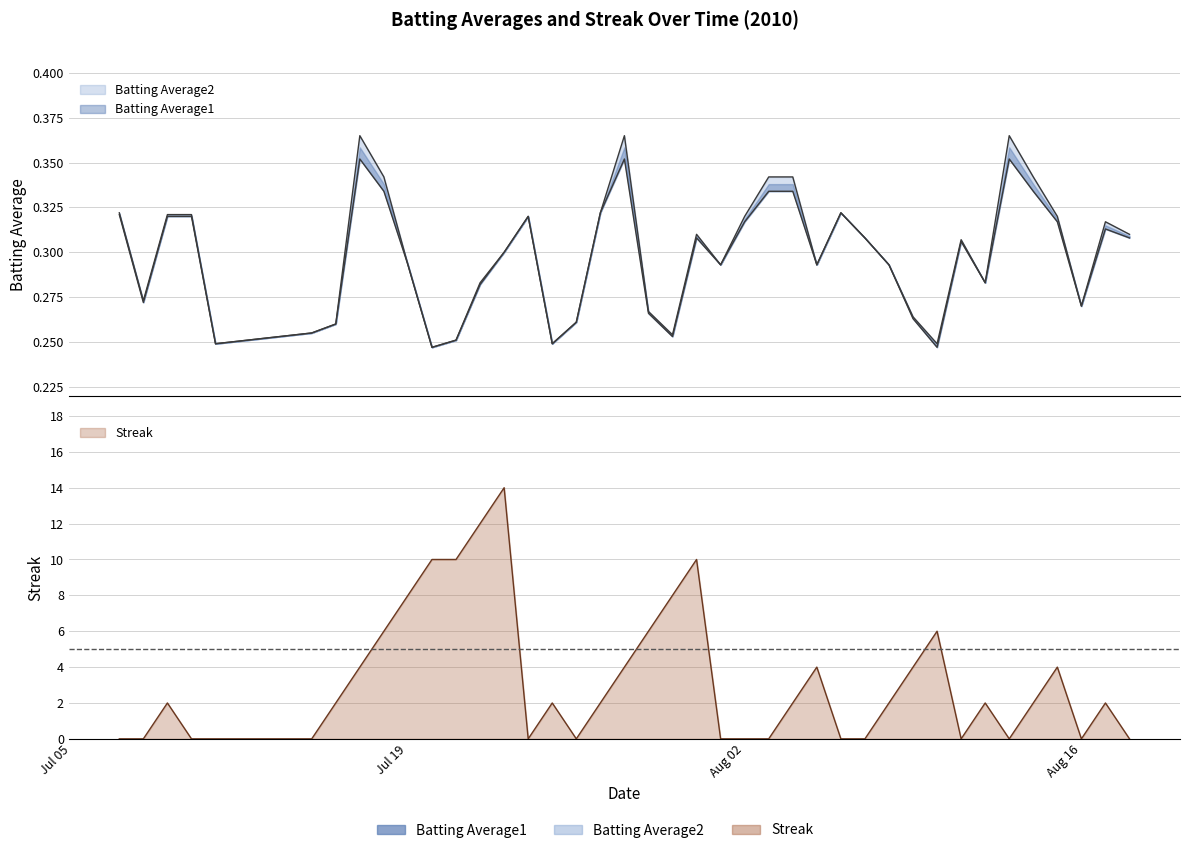

At how many categories does at least one series exceed 13?

1